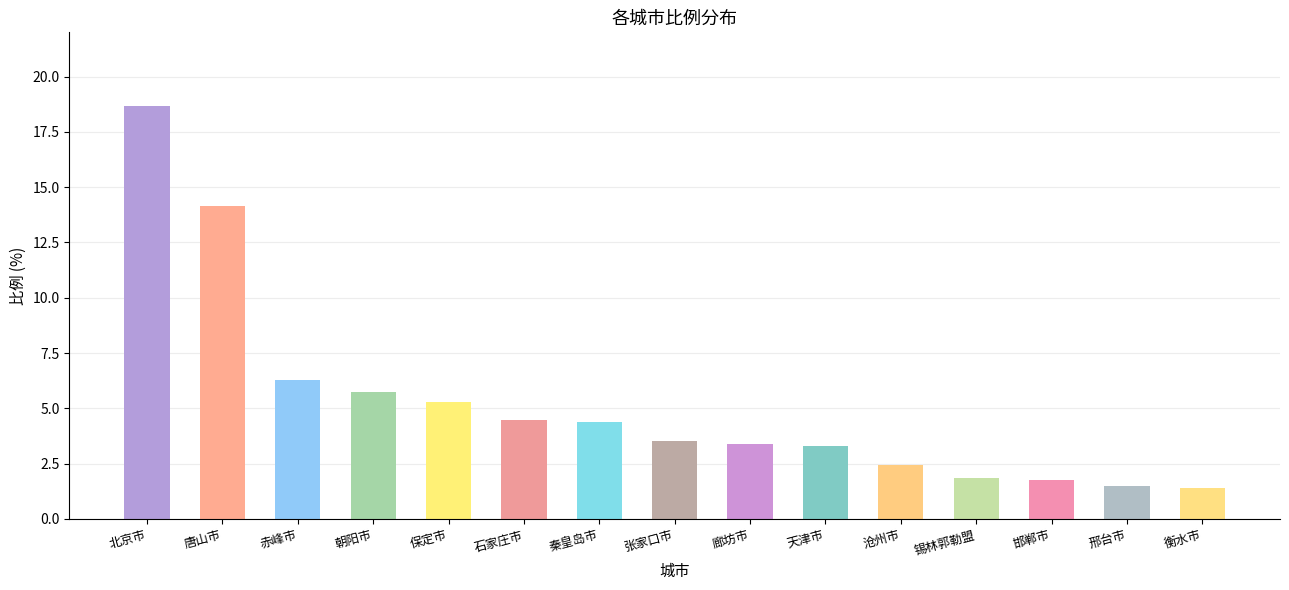

At which category does the chart reach its peak across all series?

北京市